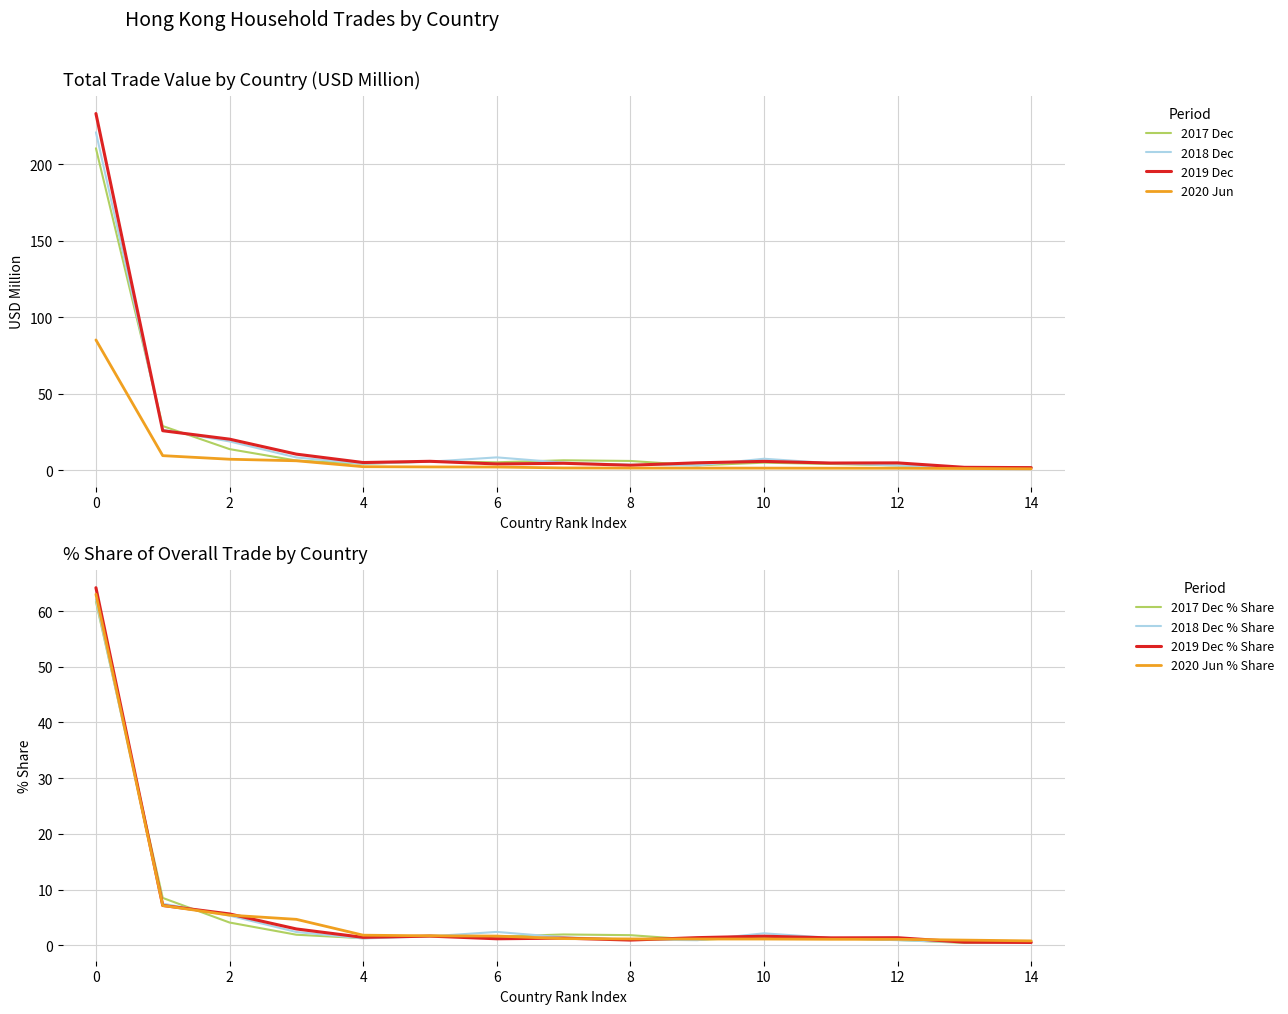

The 2017 Dec % Share series shows 1.3 at 4. True or false?

True